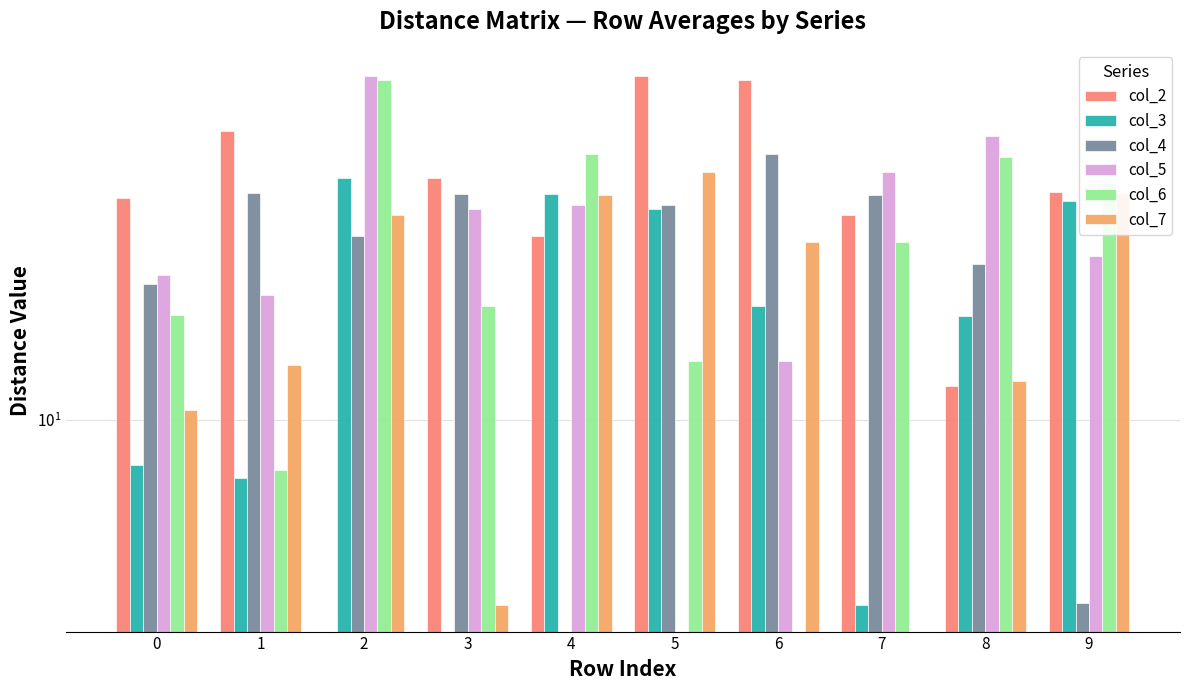

Reading left to right, extract all data points from this chart.

col_2: 24.6	32.4	0.0	26.7	21.1	40.5	39.9	23.0	11.5	25.2
col_3: 8.3	7.9	26.7	0.0	25.0	23.6	15.9	4.7	15.2	24.3
col_4: 17.3	25.2	21.1	25.0	0.0	23.9	29.5	24.9	18.9	4.8
col_5: 18.1	16.6	40.5	23.6	23.9	0.0	12.7	27.4	31.7	19.5
col_6: 15.3	8.1	39.9	15.9	29.5	12.7	0.0	20.6	29.1	26.2
col_7: 10.4	12.5	23.0	4.7	24.9	27.4	20.6	0.0	11.7	25.1